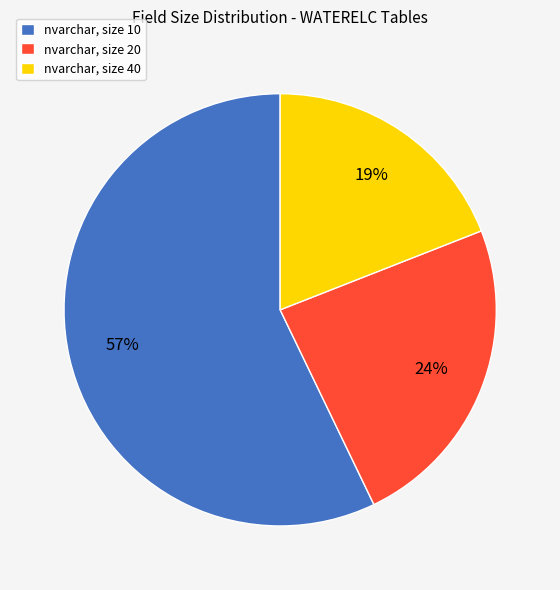

Combined, do nvarchar, size 40 and nvarchar, size 10 account for over 50%?

Yes